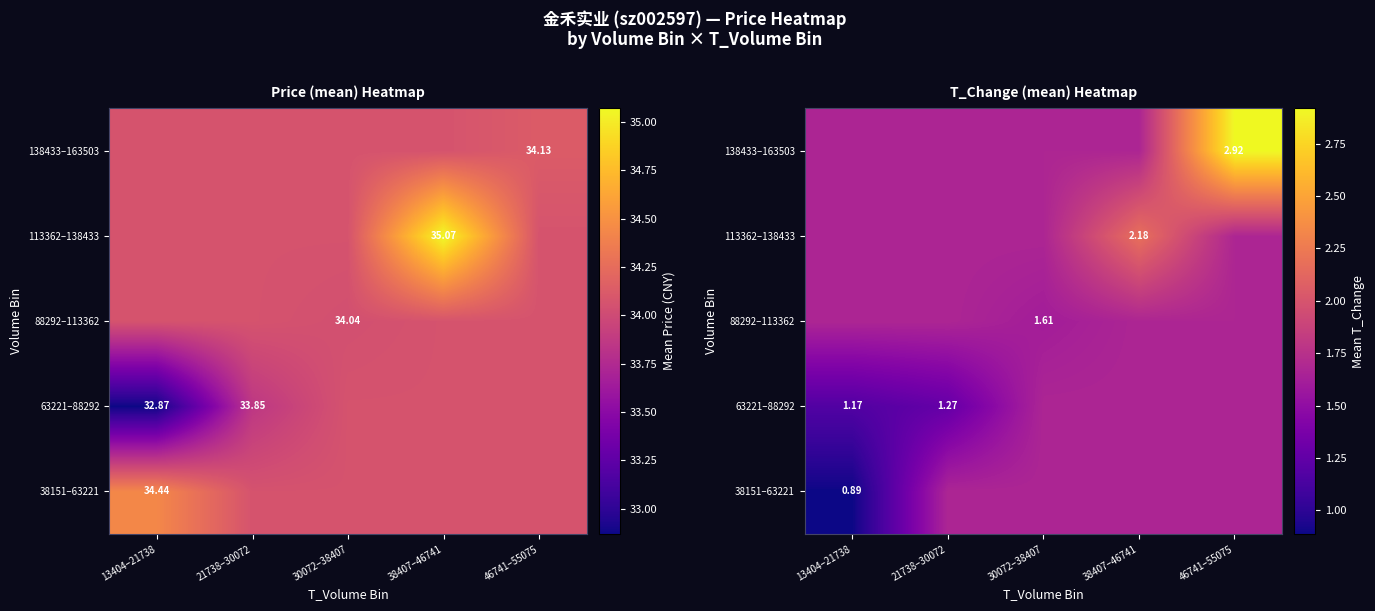

Is it true that 138433–163503 equals 1.7 at 21738–30072?

True